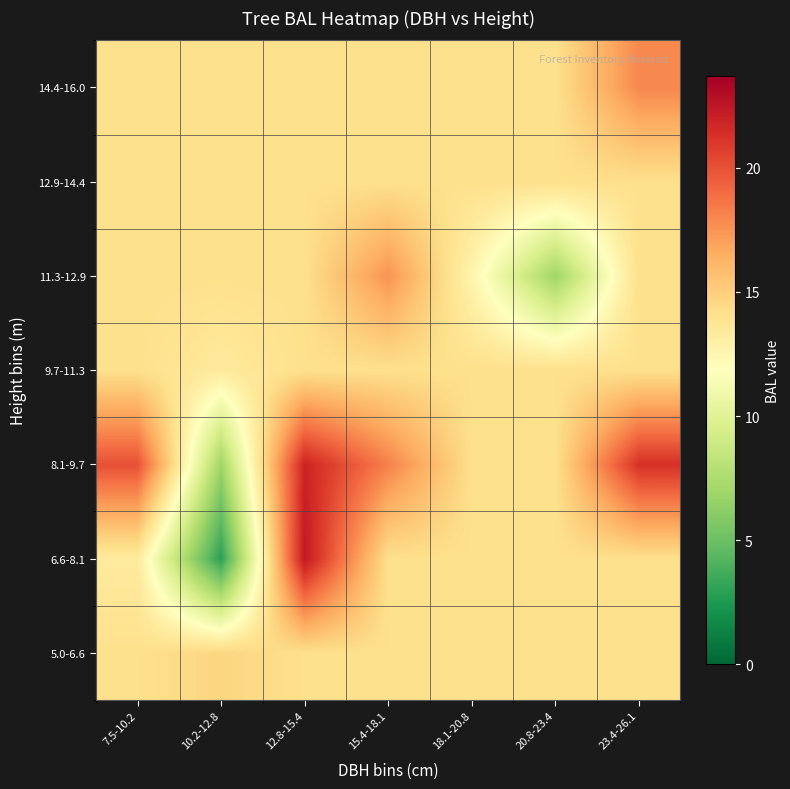

Which has a higher value, 12.8-15.4 or 15.4-18.1?

12.8-15.4